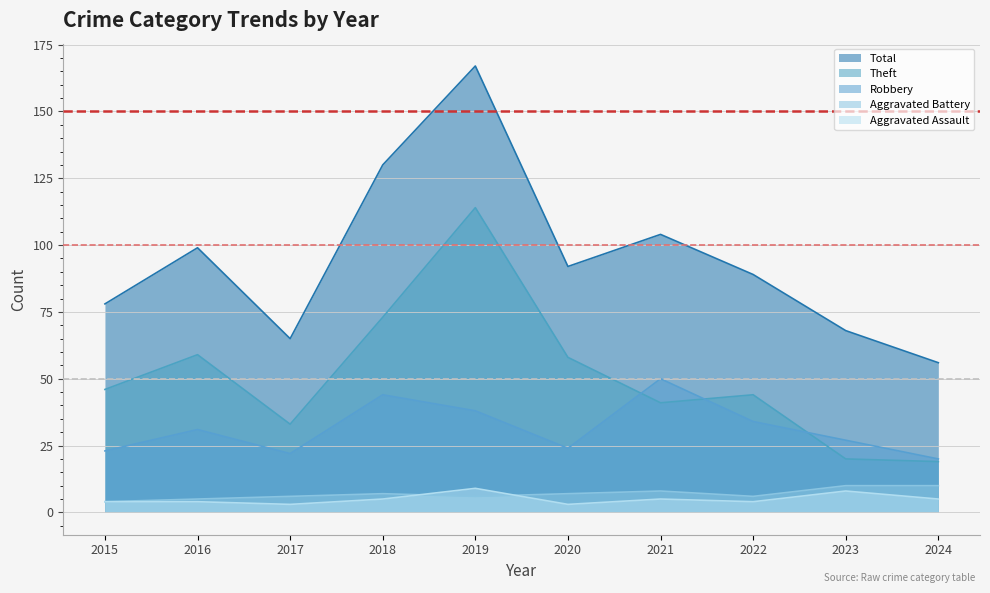

At which category does the chart reach its minimum across all series?

2017